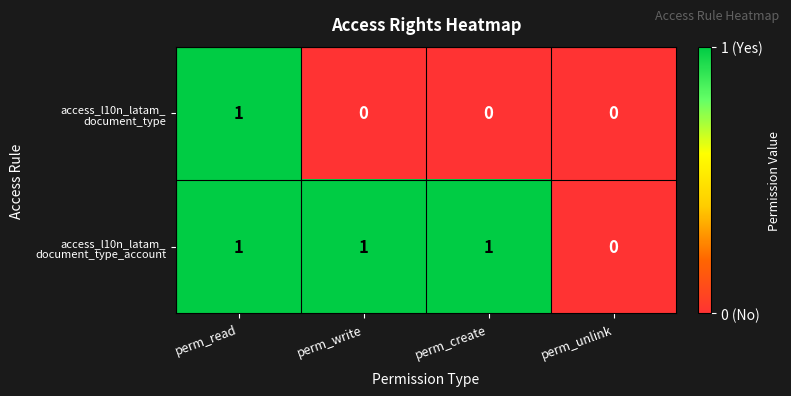

At which category is the sum across all series the highest?

perm_read